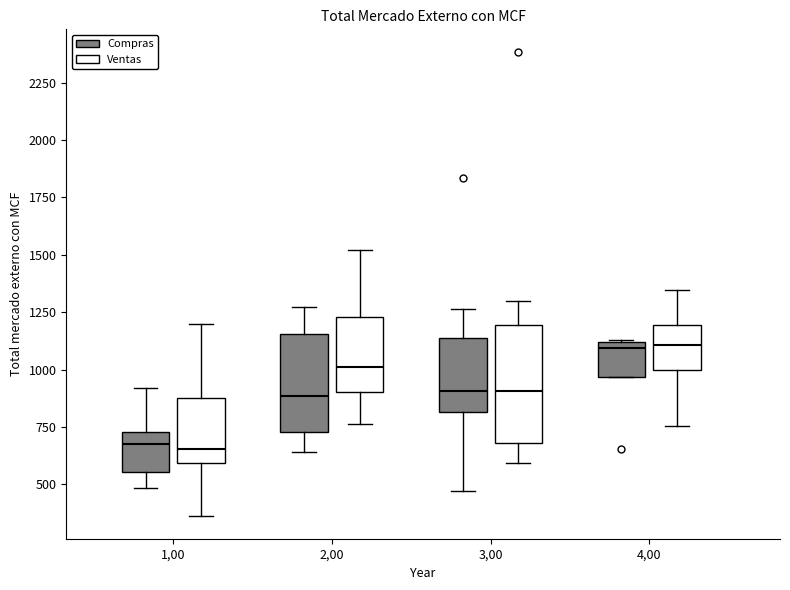

Which box is the tallest, from its lower edge to its upper edge?

3,00 (Ventas)